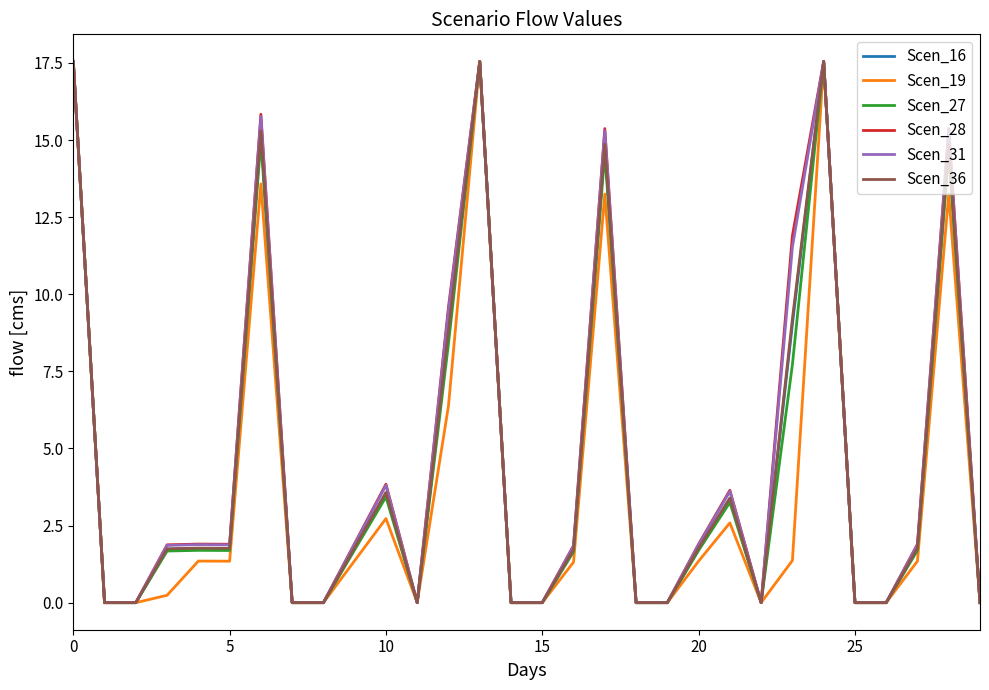

What is the maximum value for Scen_31?

17.6